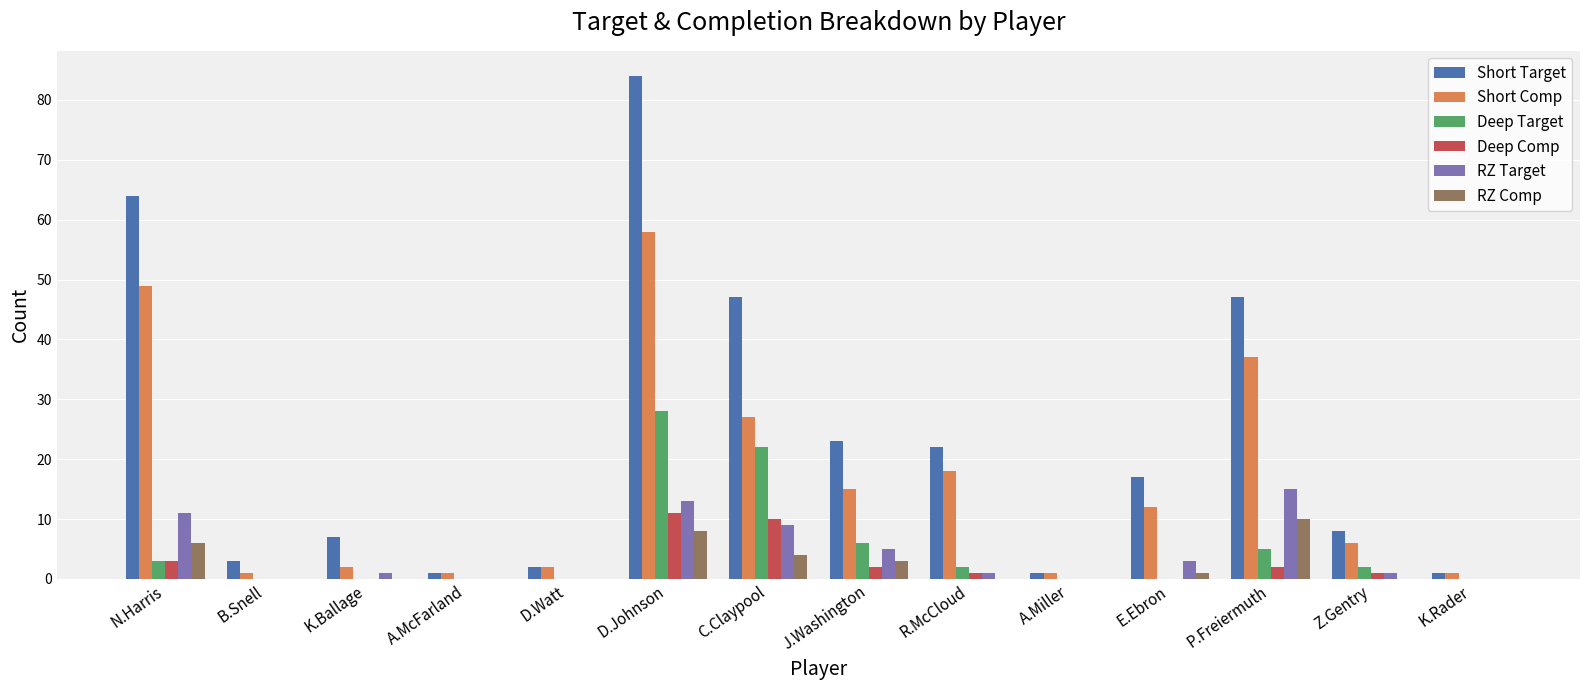

At which label does RZ Target reach its peak?

P.Freiermuth